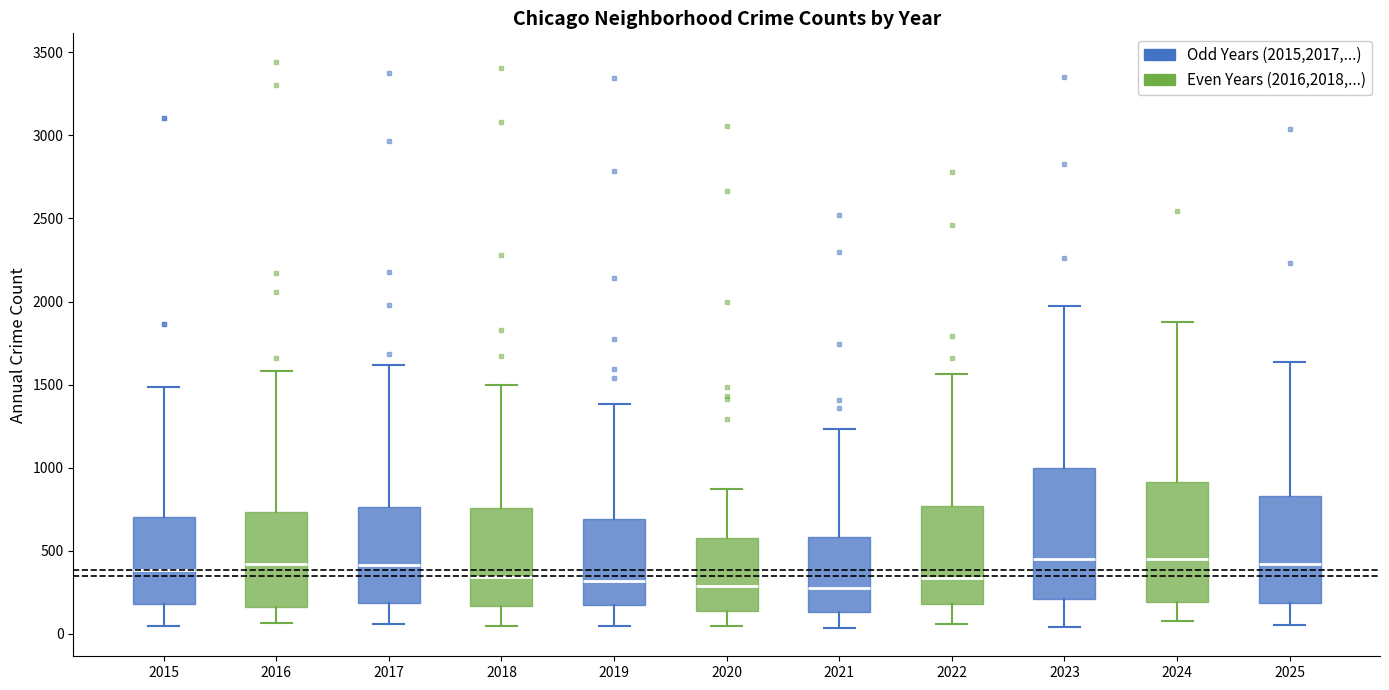

Where is the upper edge of the box at x = 2025 on the y-axis? The values are not printed on the chart, so give them approximately, as read against the axis.

850